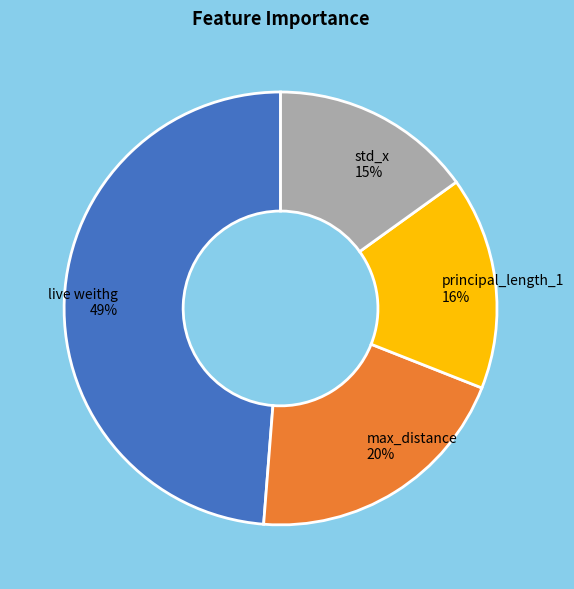

To the nearest percent, what is the difference between the live weithg and std_x slice percentages?

34%